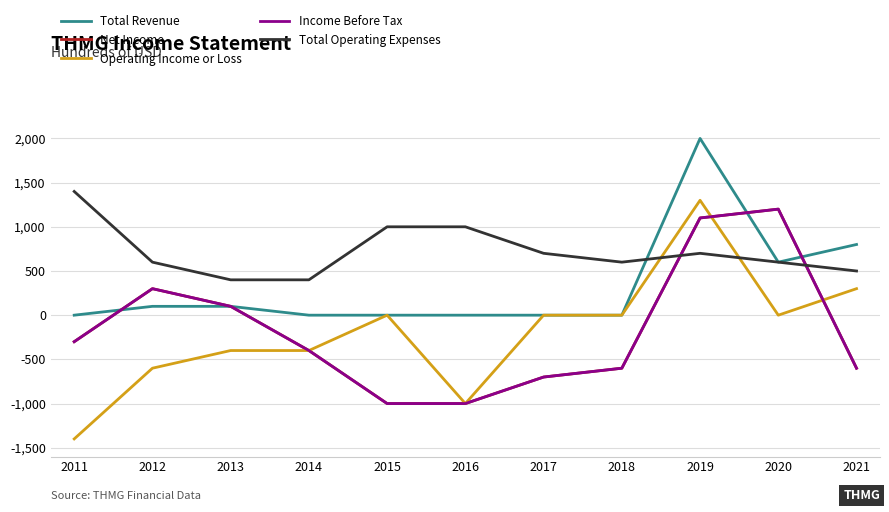

Is this an area chart (filled region under the line)?

No